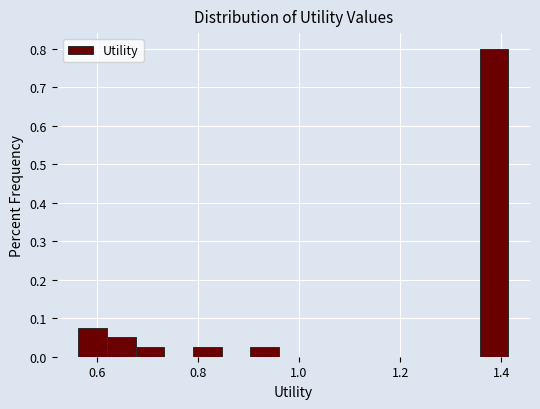

Read against the x-axis, roughly where is the centre of the tallest bar?

1.38